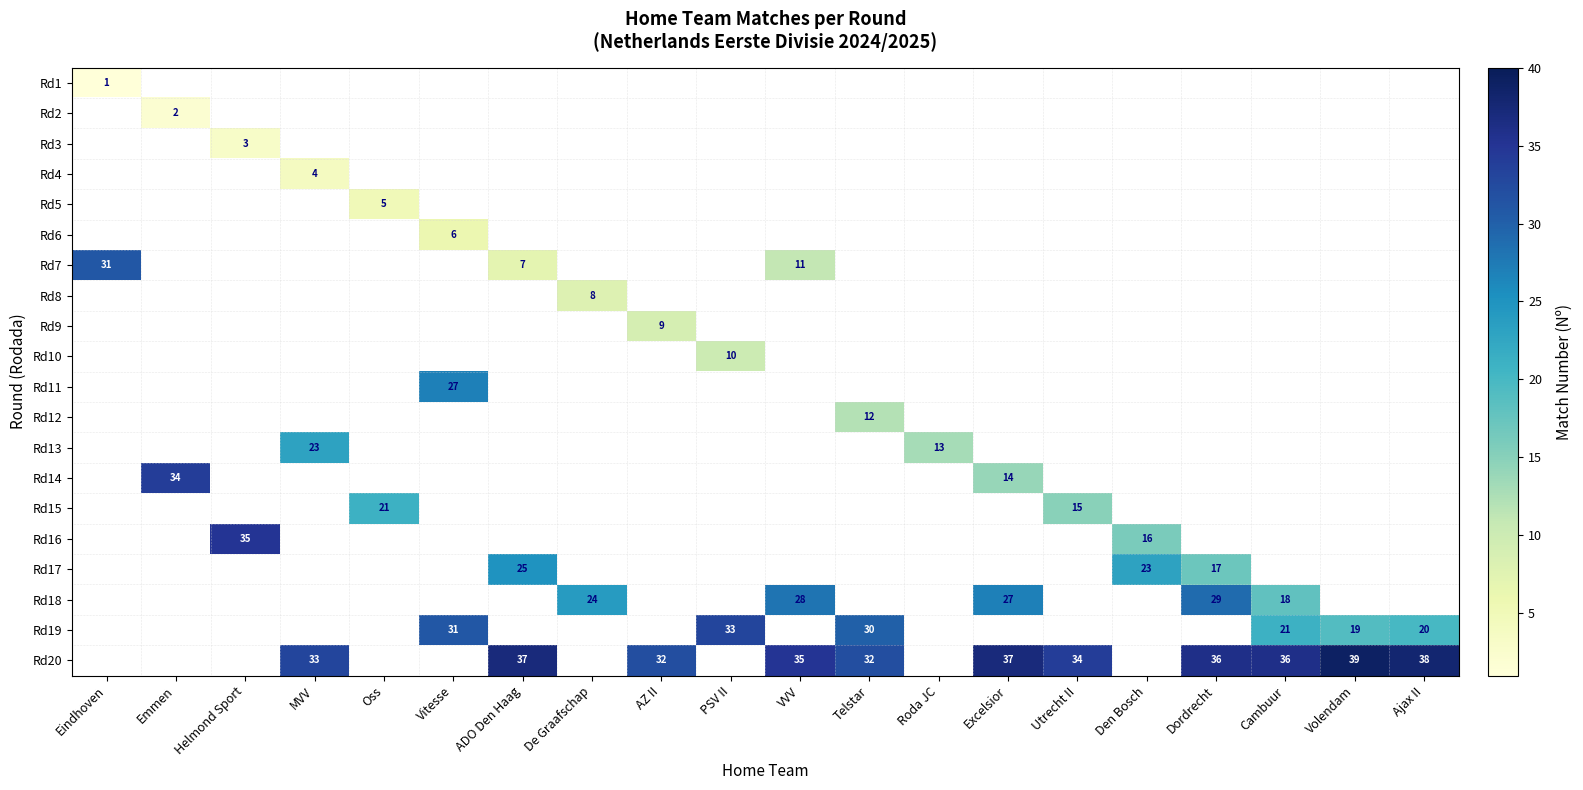

Is it true that Rd4 equals 6 at MVV?

False